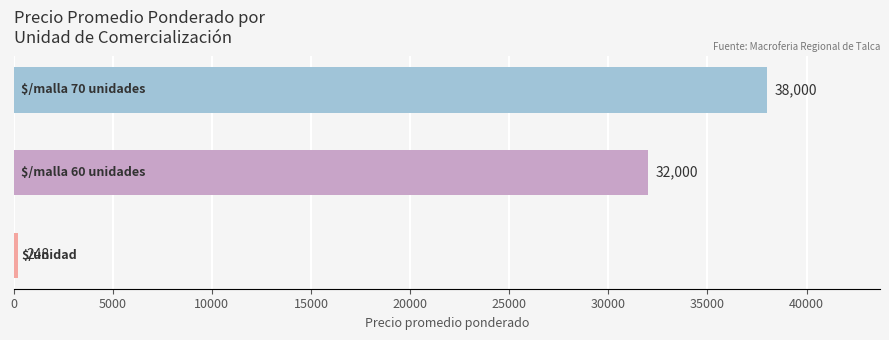

What is the minimum value shown in the chart?

248